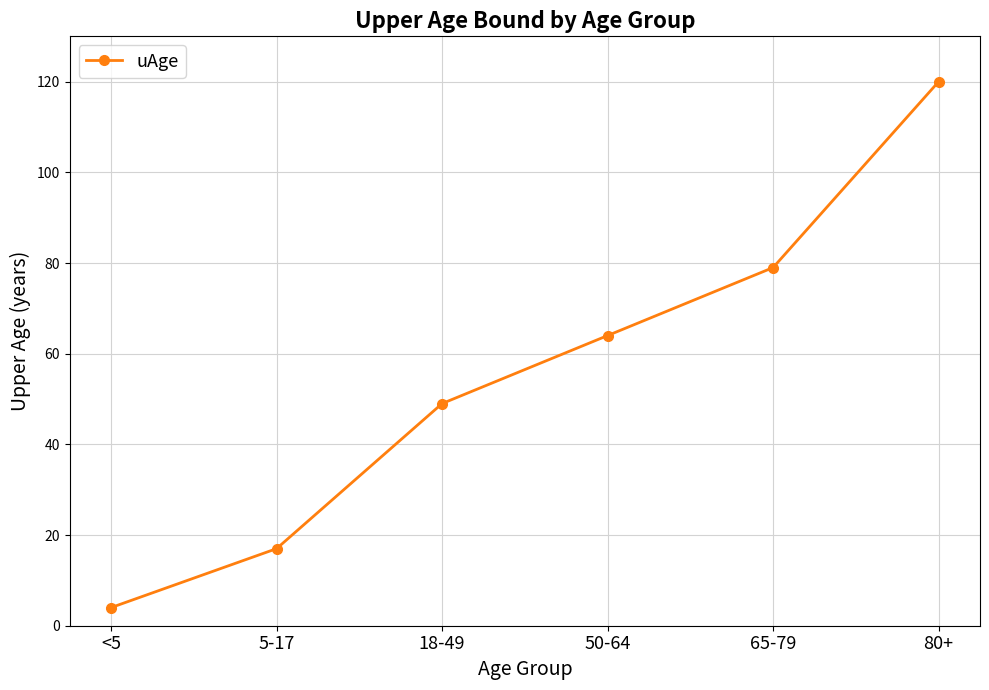

Which label corresponds to the largest value in the chart?

80+